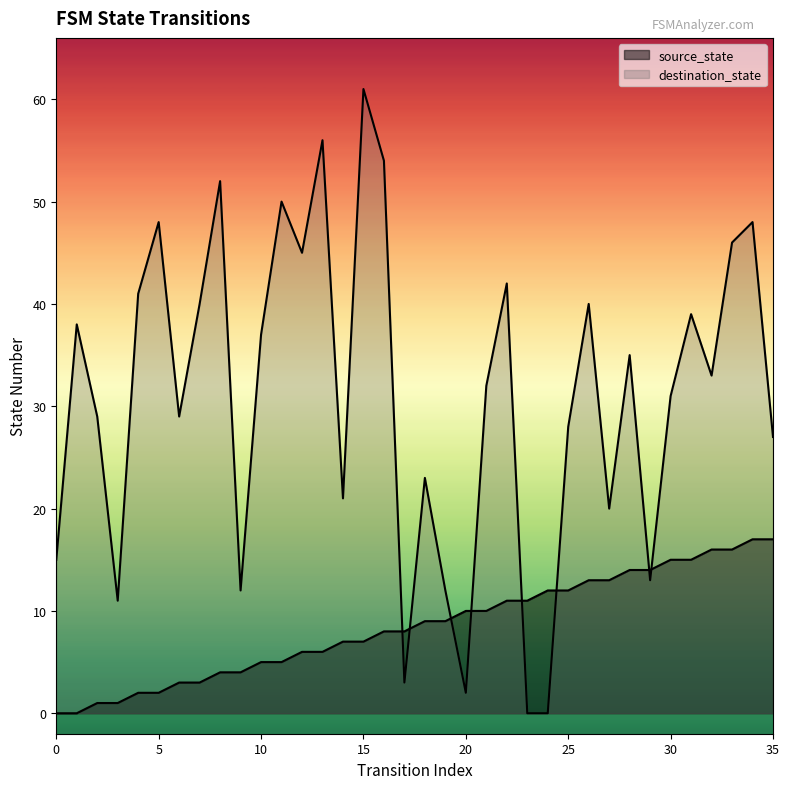

How many times do destination_state and source_state cross each other?

8